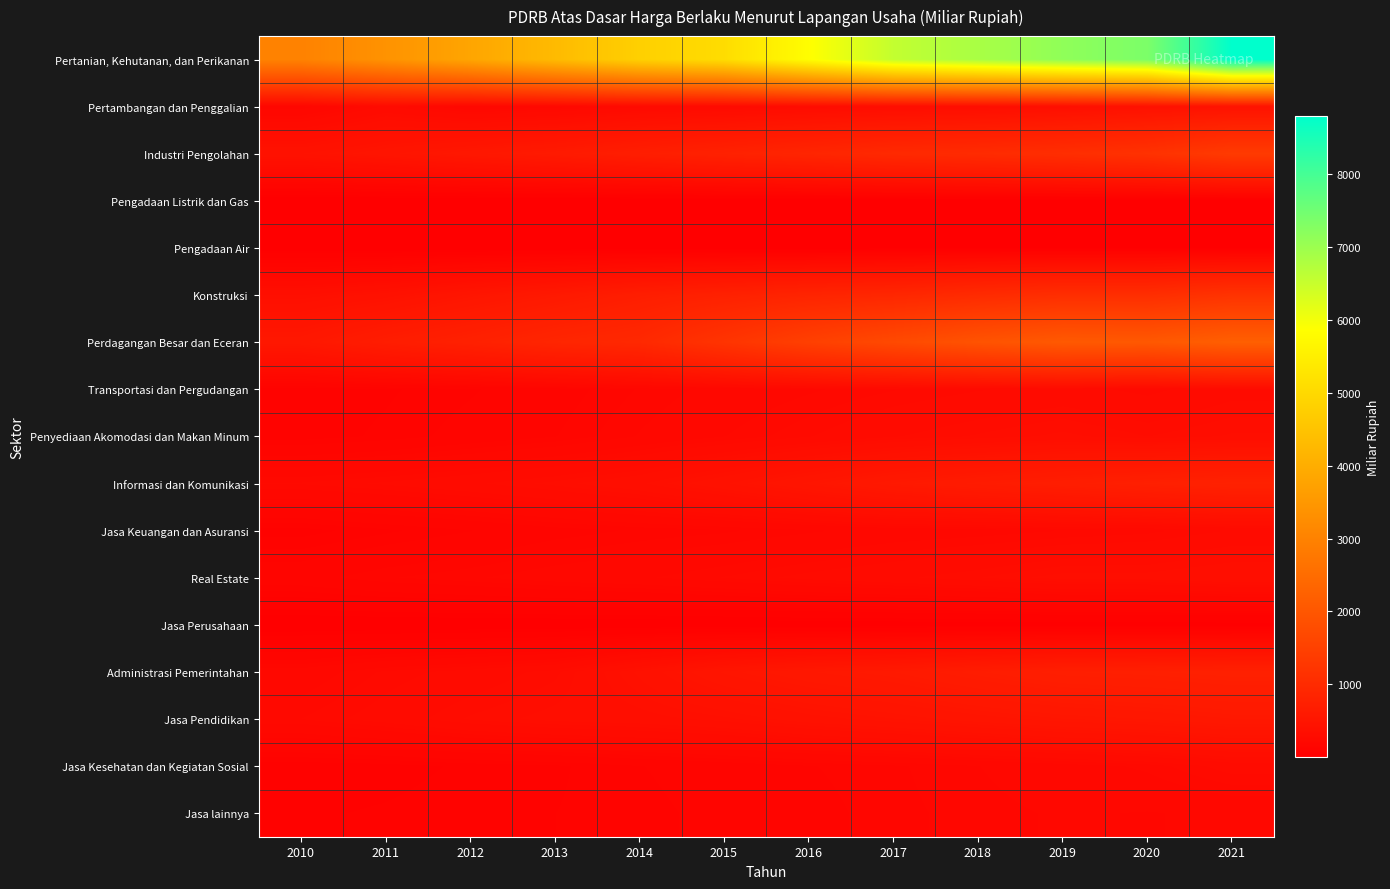

Which series has the largest total across all categories?

Pertanian, Kehutanan, dan Perikanan